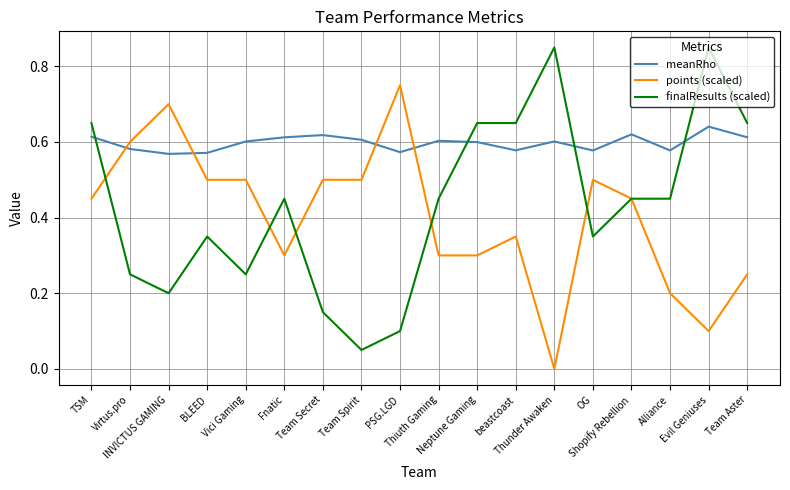

Is this an area chart (filled region under the line)?

No